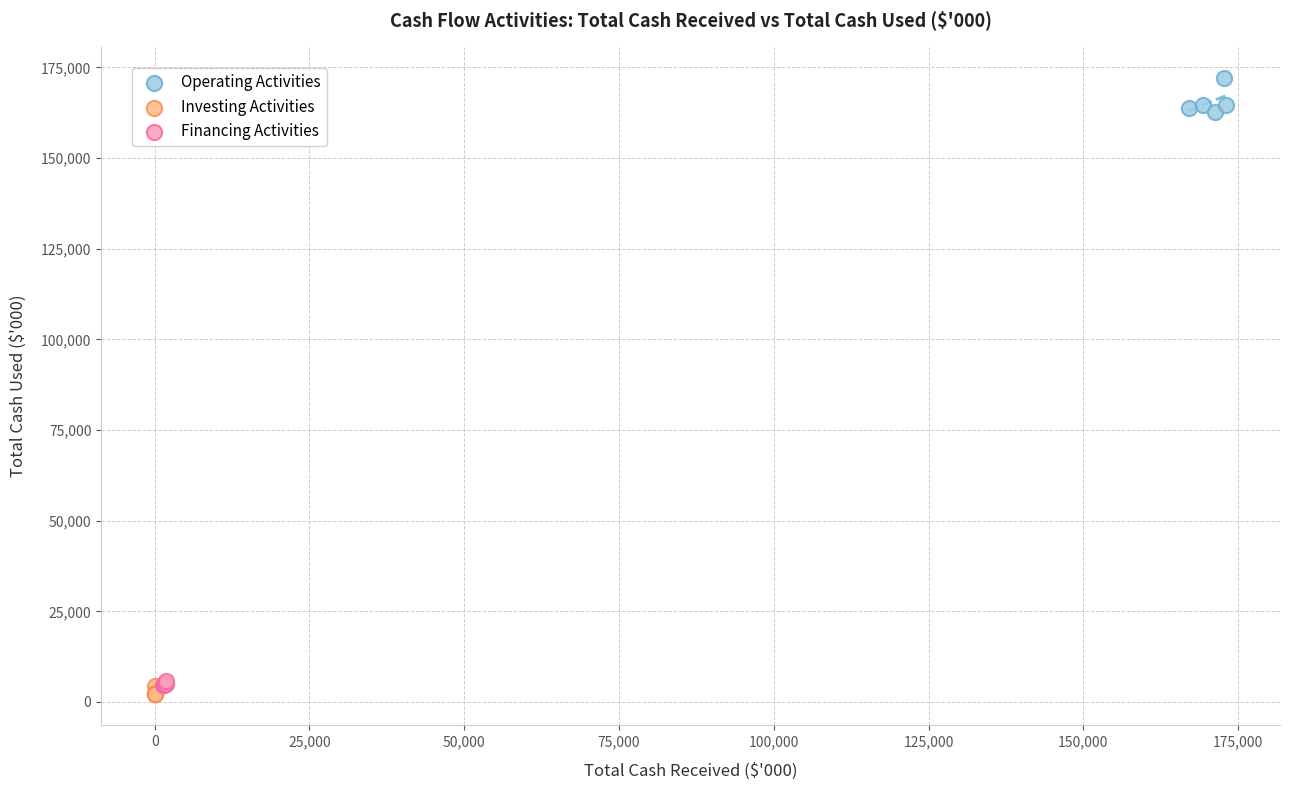

Which series contains the lowest Y value?

Investing Activities